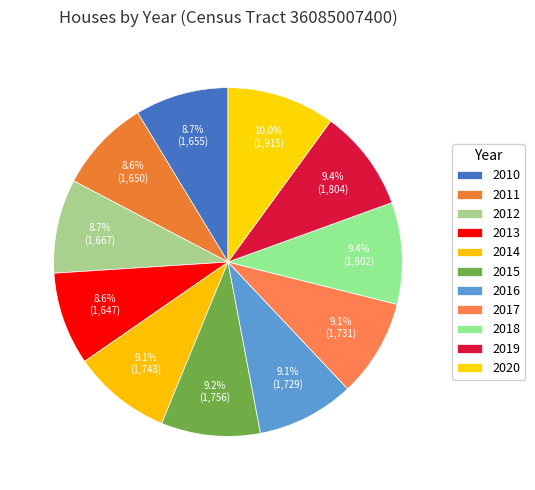

Rank the categories by value from highest to lowest.

2020, 2019, 2018, 2015, 2014, 2017, 2016, 2012, 2010, 2011, 2013